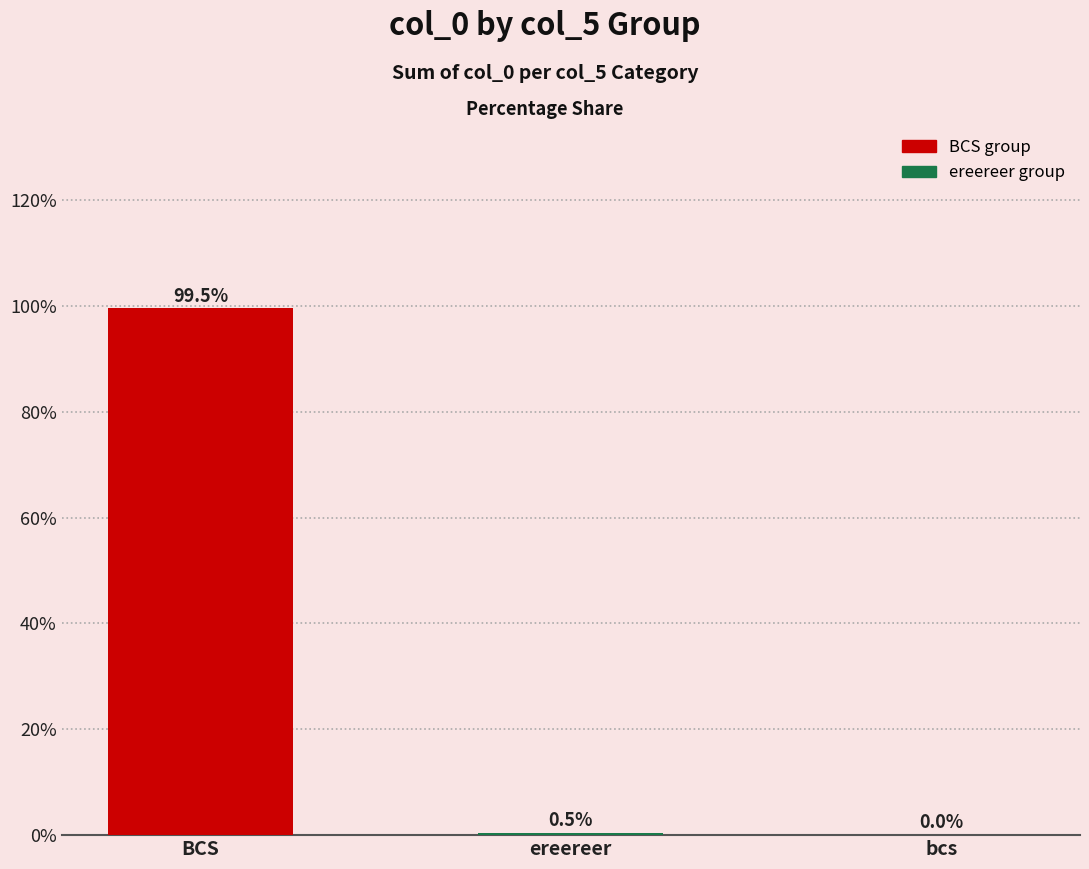

Does the chart contain stacked bars?

No